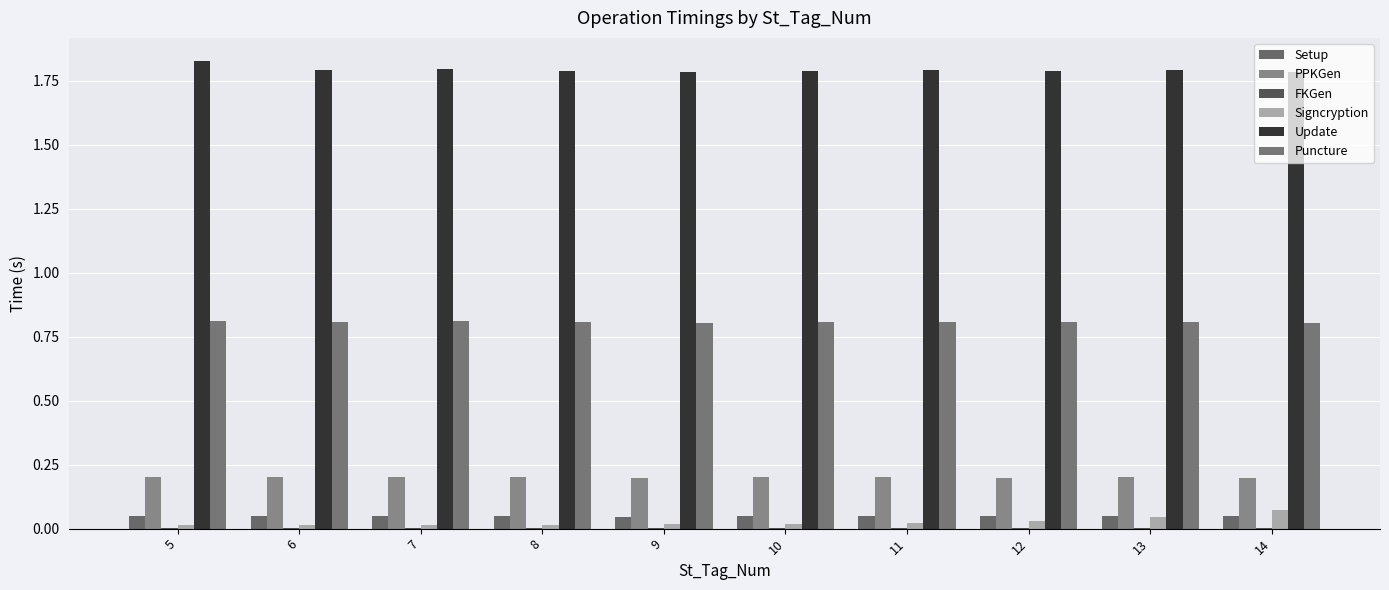

Which series has the largest total across all categories?

Update